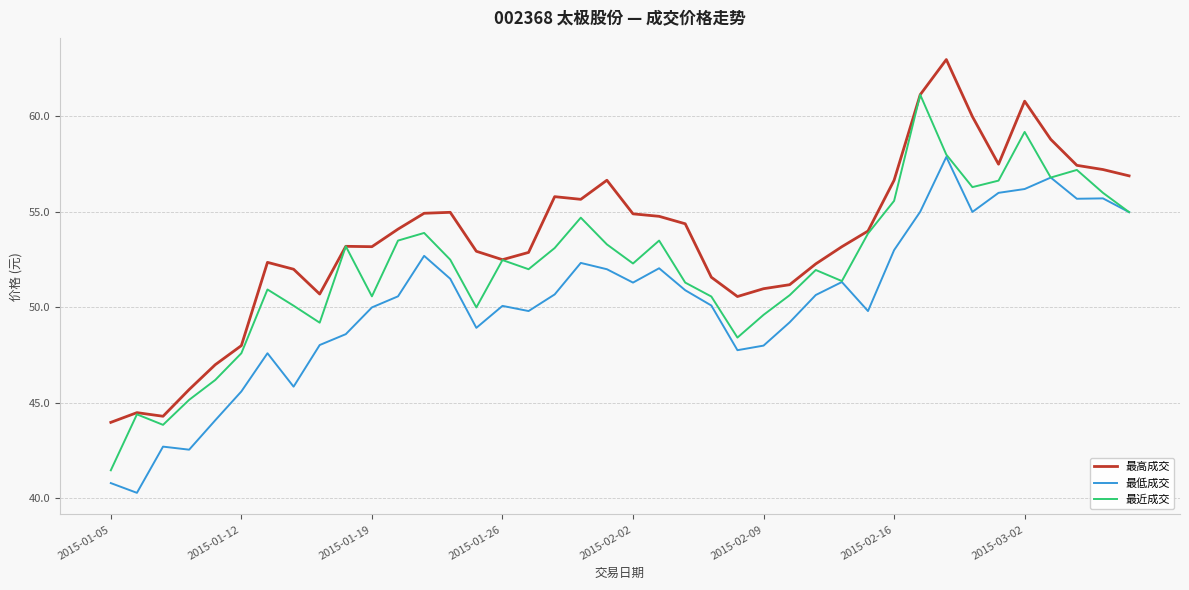

What is the difference between the maximum and minimum values in the 最近成交 series?

19.7